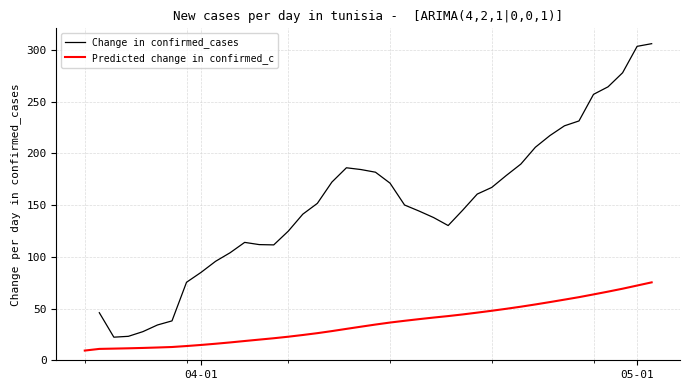

How many data points does each series have?

40